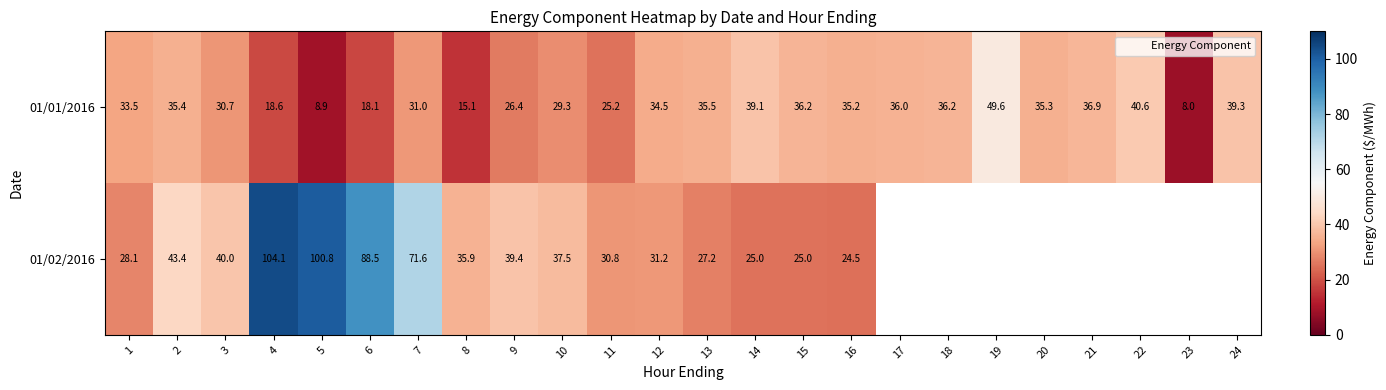

Is the value of 01/02/2016 at 24 greater than the value of 01/01/2016 at 10?

No